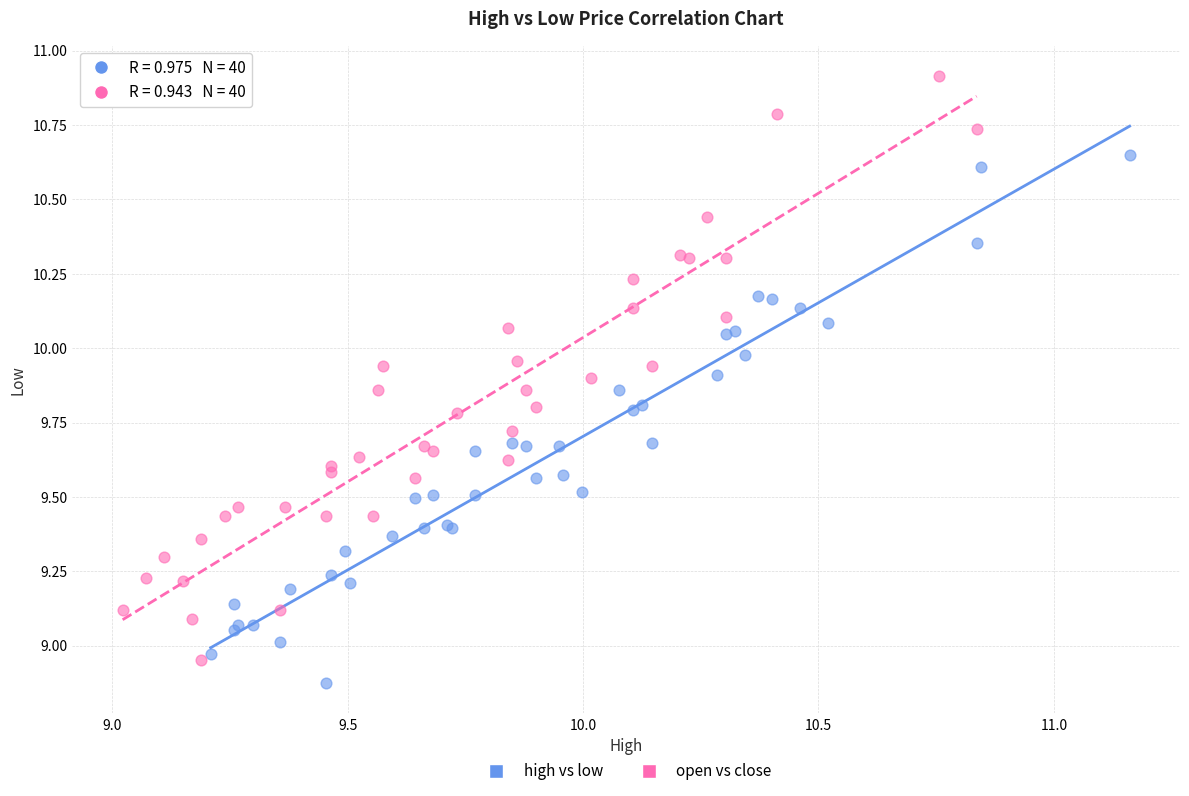

Which series has the largest Y range (max minus min)?

open vs close